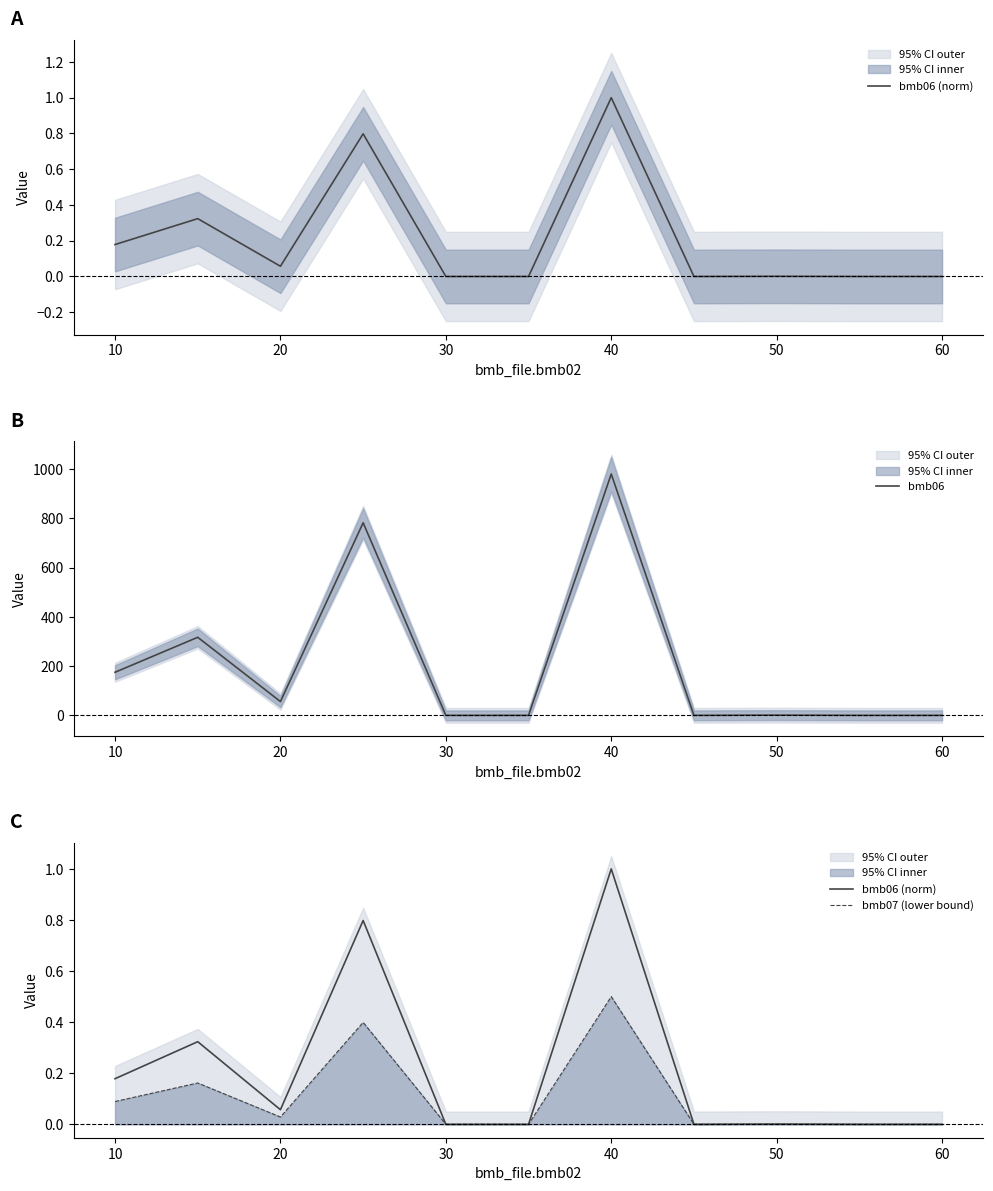

Is it true that bmb06 equals 980.0 at 40?

True